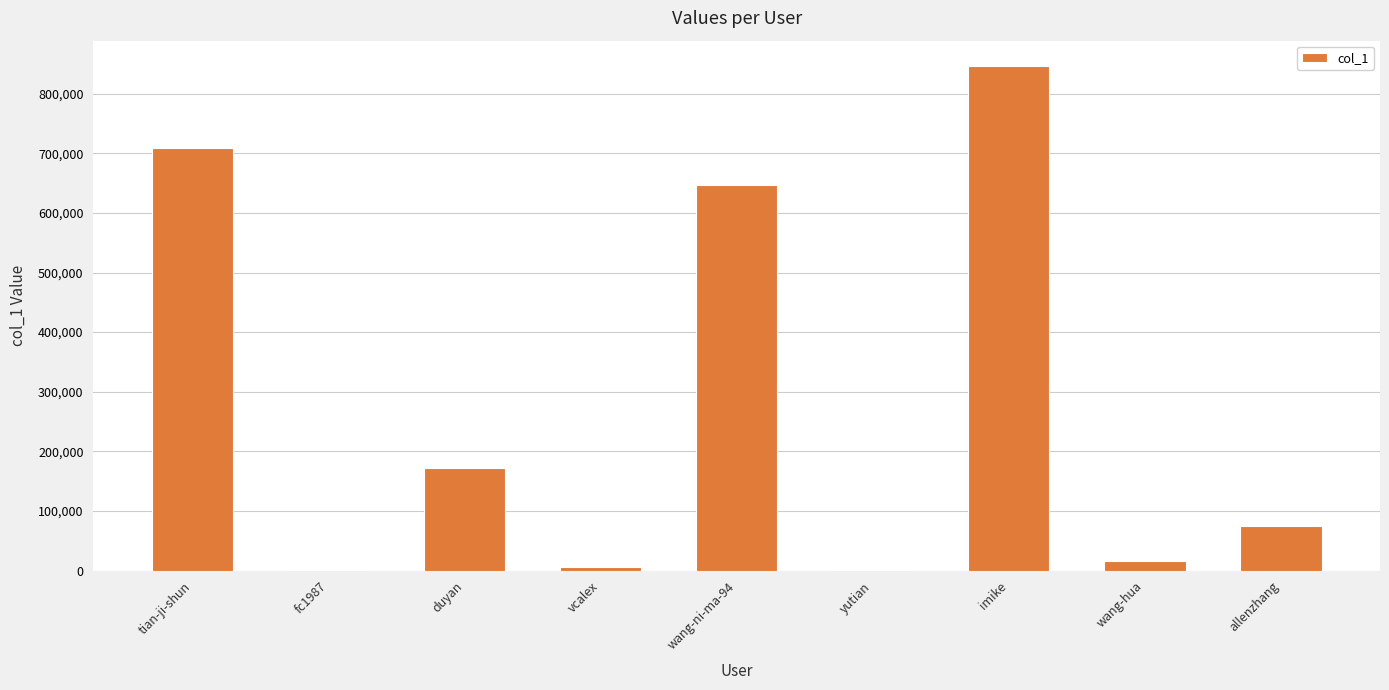

How many categories are shown in the chart?

9